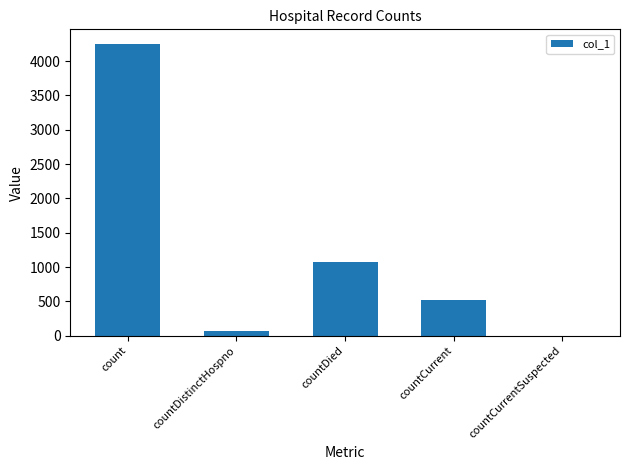

Are the bars horizontal?

No